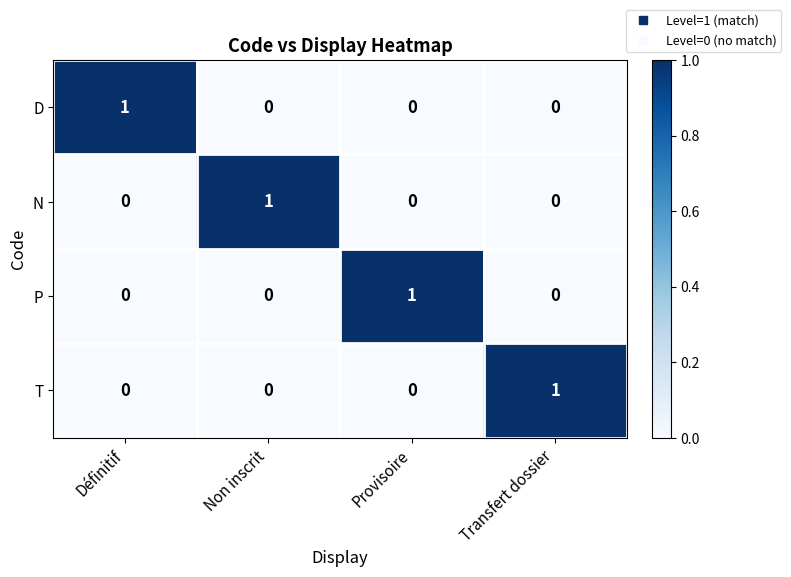

At how many categories does at least one series exceed 0?

4